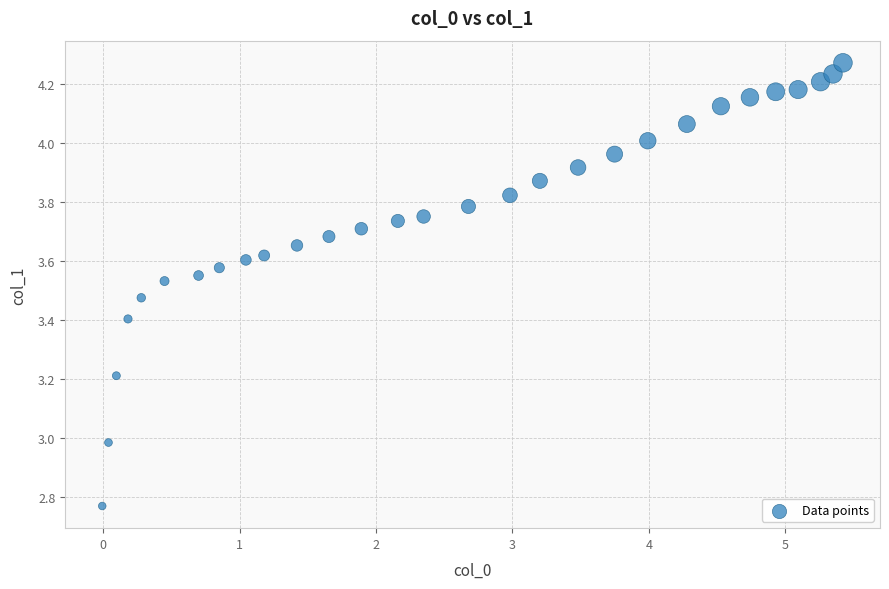

What is the range of Y values (max minus min)?

1.5